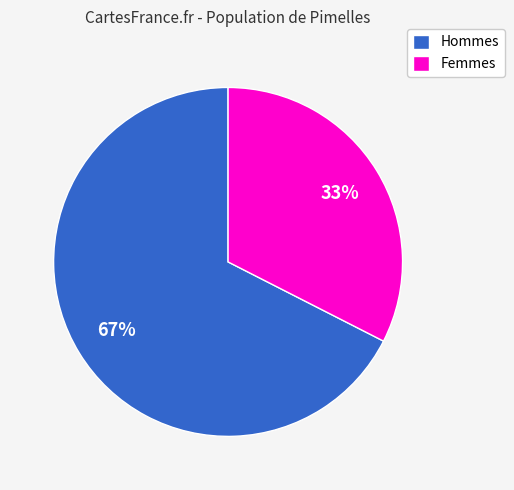

To the nearest percent, what is the average slice percentage?

50%